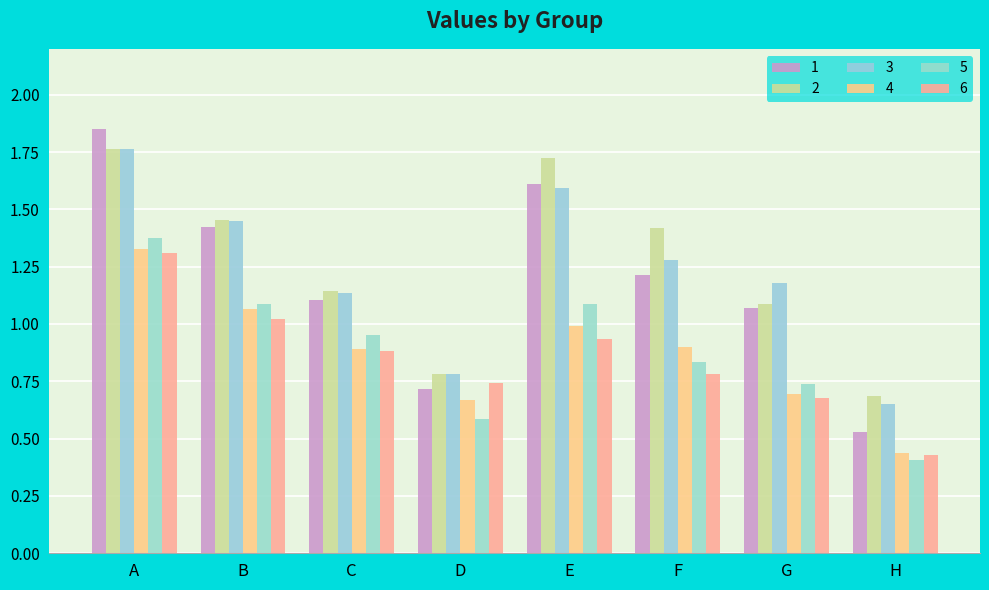

True or false: 5 has a value of 0.8 at F.

True